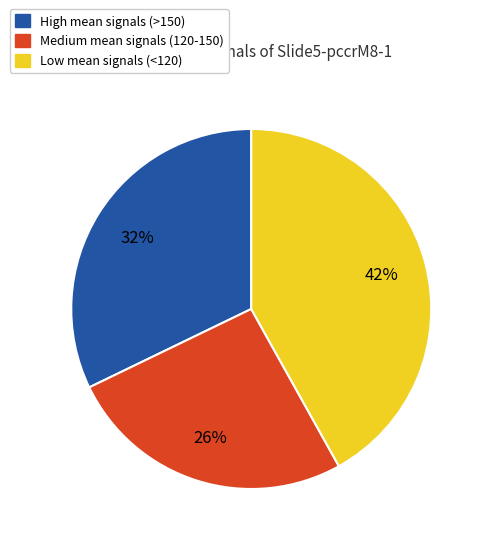

Is there a majority slice in this chart?

No